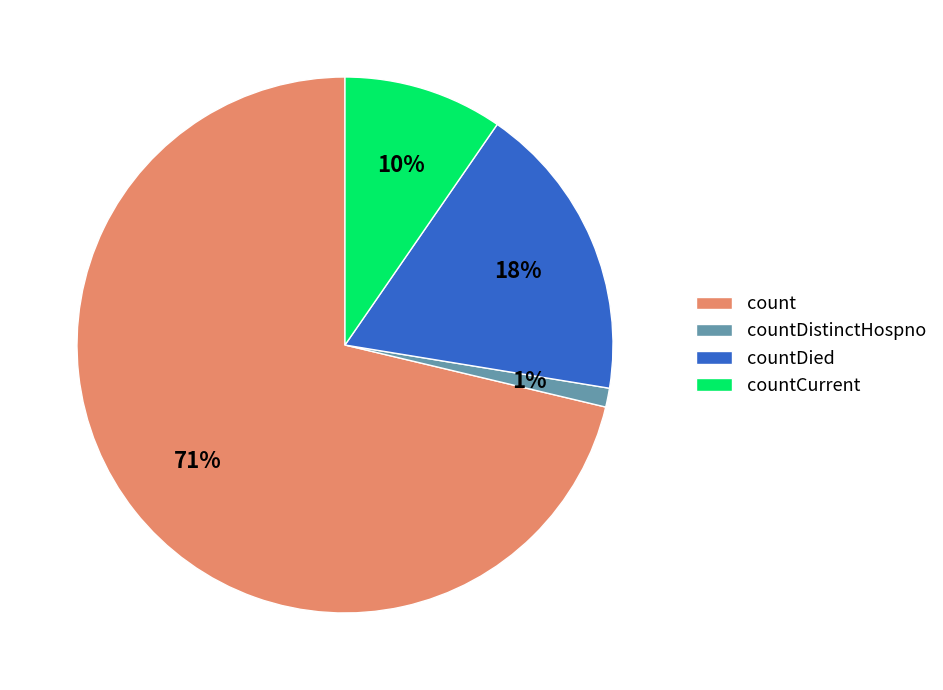

What is the smallest slice in the pie chart?

countDistinctHospno